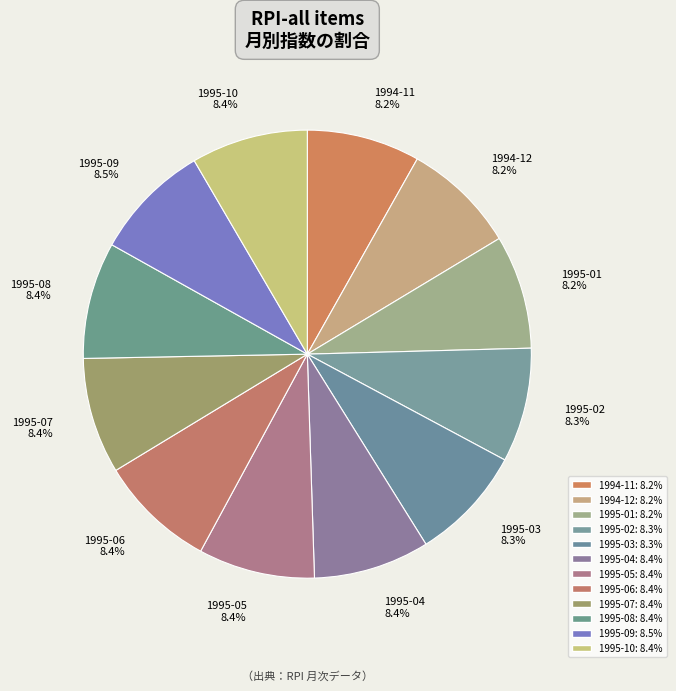

What percentage is NOT represented by 1995-09 8.5%?

91.5%